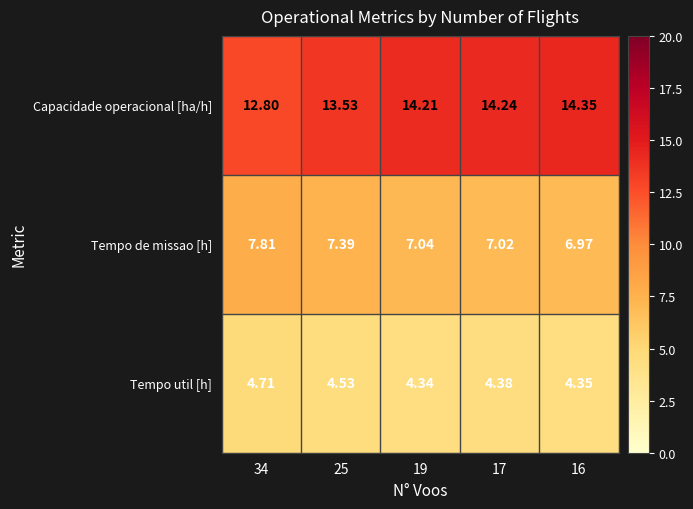

Which series changed the most between 19 and 17?

Tempo util [h]